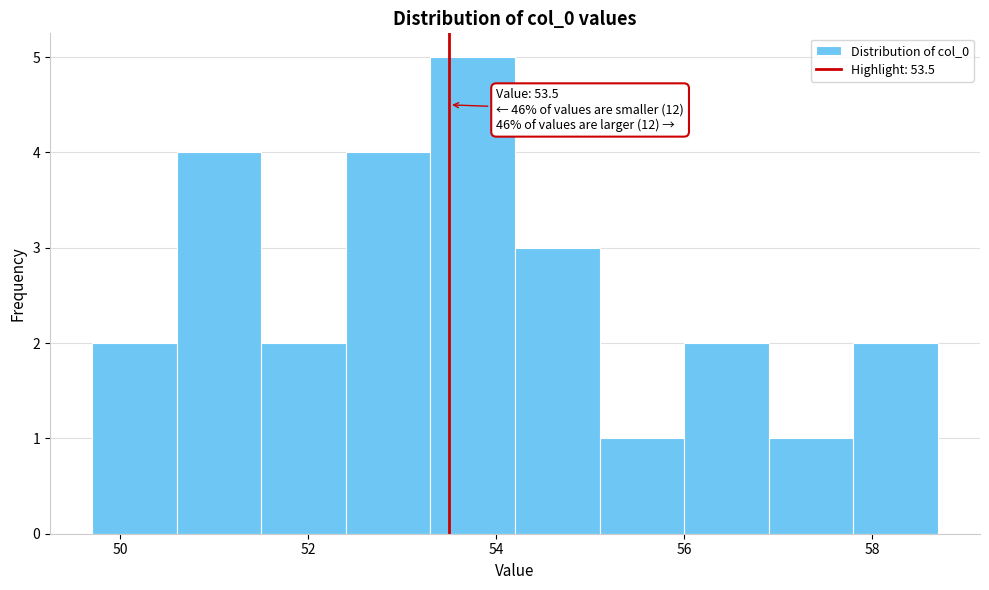

Which range on the x-axis has the tallest bar?

53.3 to 54.2